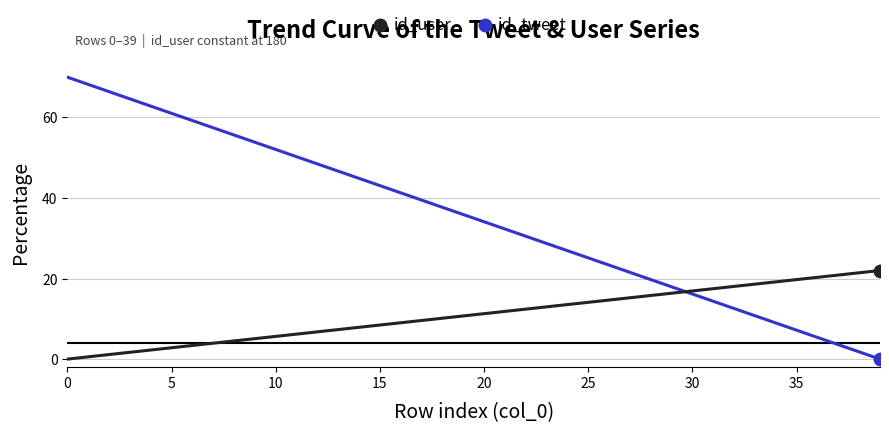

Which series has the largest total across all categories?

id_user